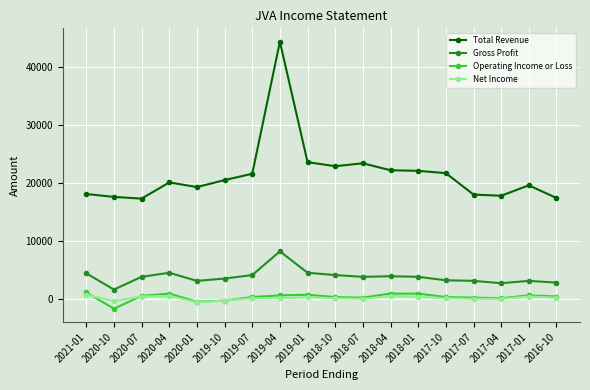

What is the spread (max minus min) of values at 2017-10?

21600